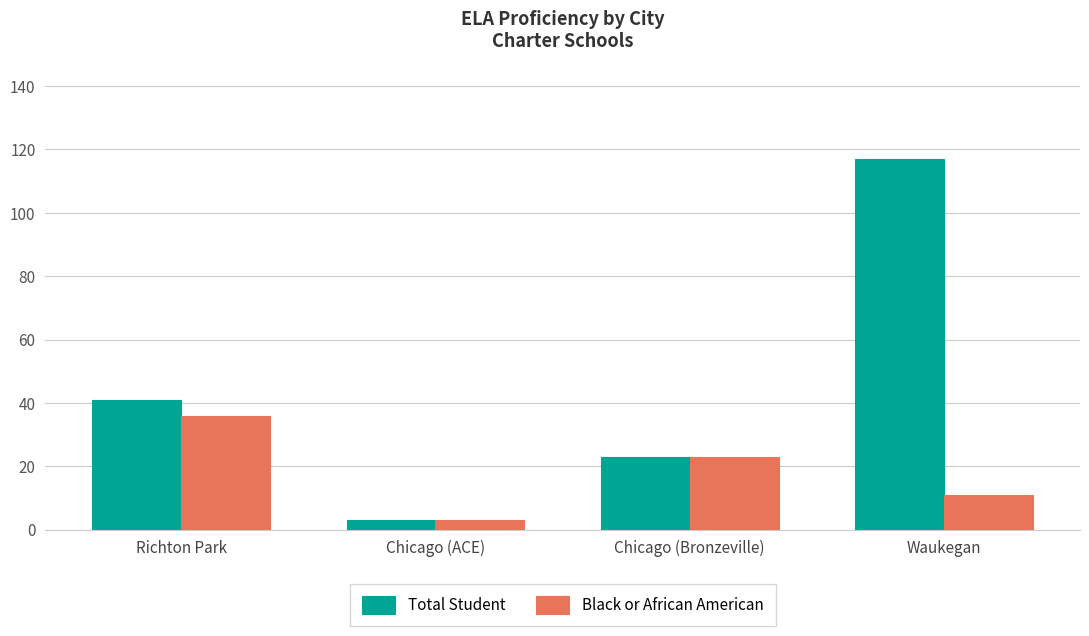

Which series has the largest range (max minus min)?

Total Student